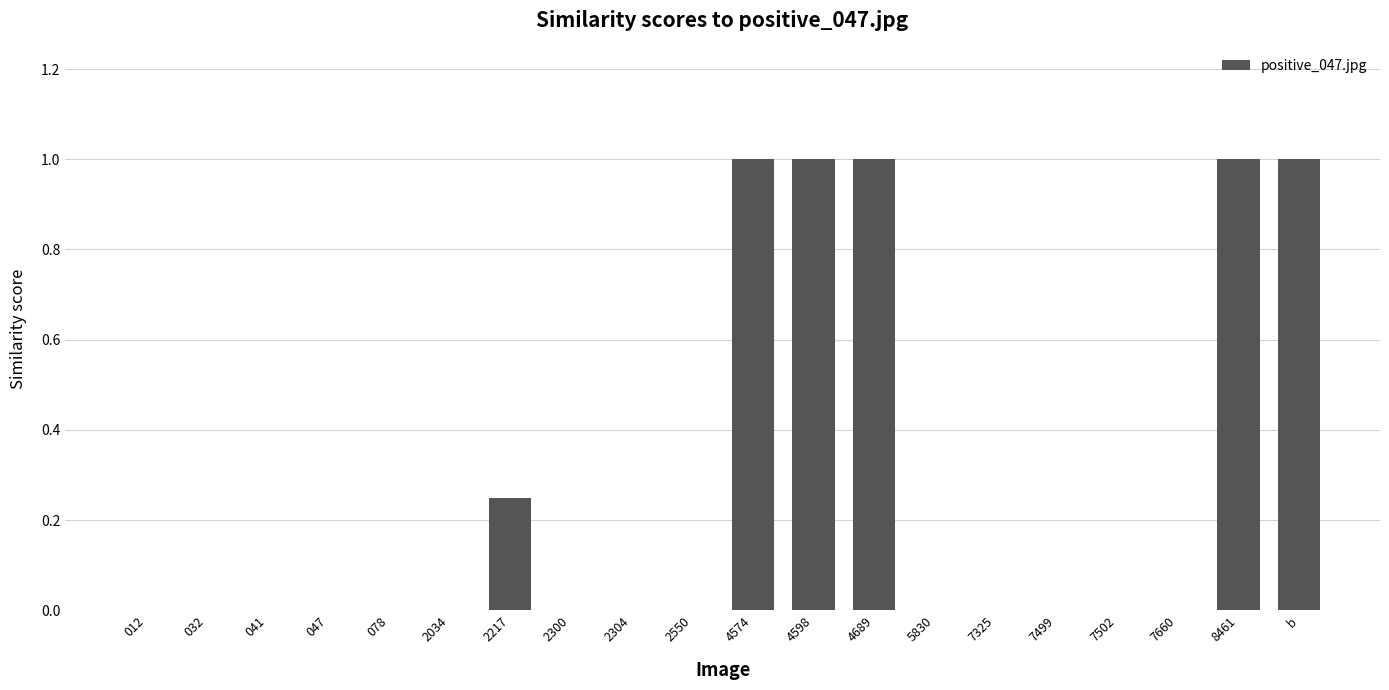

The value at 7660 is 0.0. True or false?

True